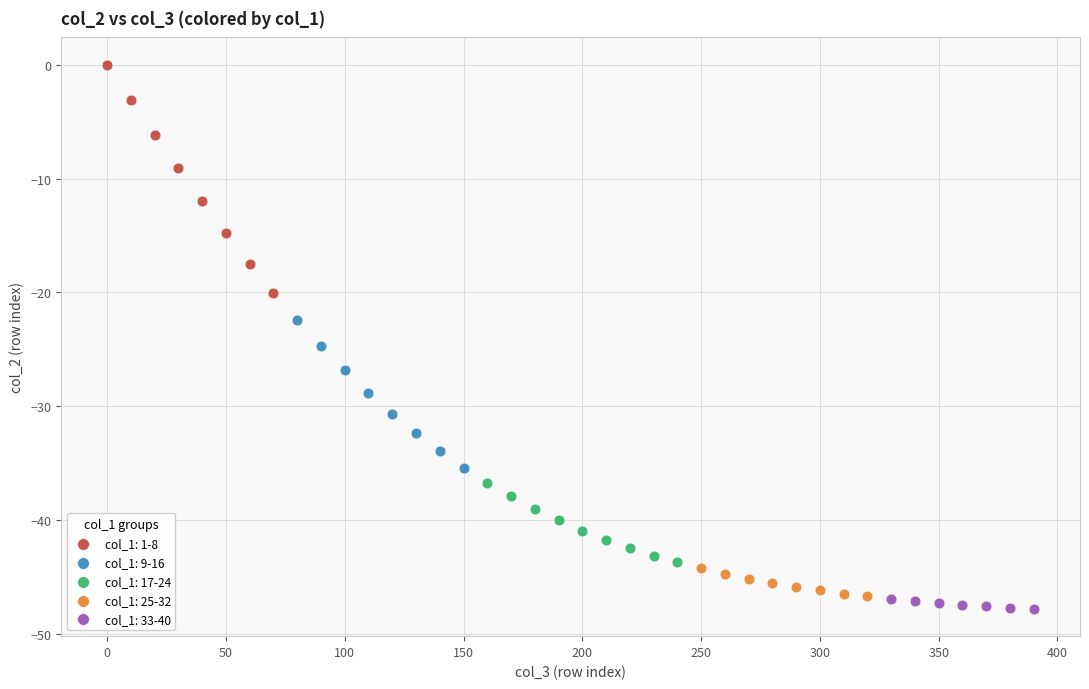

What are all the series names shown in the legend?

col_1: 1-8, col_1: 9-16, col_1: 17-24, col_1: 25-32, col_1: 33-40